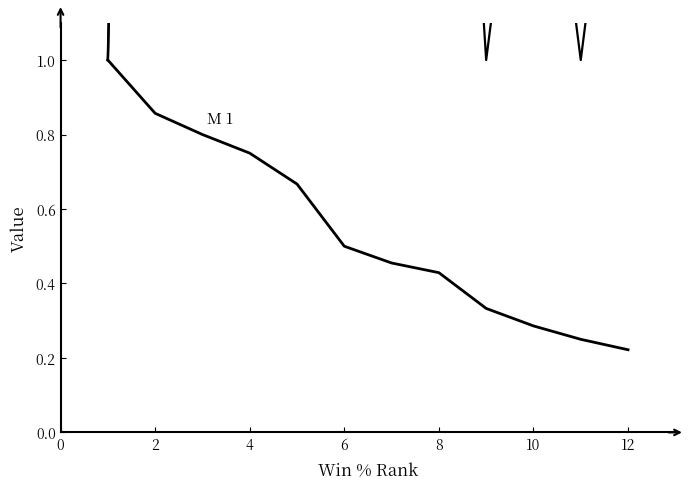

Does the chart have visible grid lines?

No